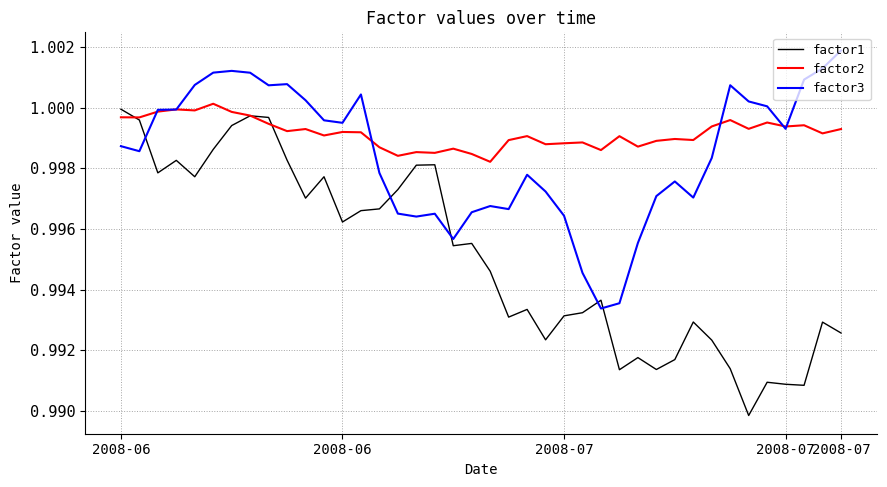

Which series has the widest spread of values?

factor1